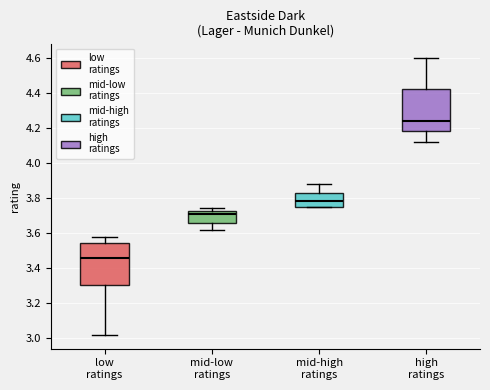

Reading left to right, read every box against the y-axis: the position of its median line, the range the box covers, and the ends of its whiskers. The values are not printed on the chart, so give them approximately, as read against the axis.

low ratings: median 3.46, box 3.30 to 3.54, whiskers 3.02 to 3.58
mid-low ratings: median 3.72 (just below the box's upper edge), box 3.66 to 3.72, whiskers 3.62 to 3.74
mid-high ratings: median 3.78, box 3.76 to 3.82, whiskers 3.76 to 3.88
high ratings: median 4.24, box 4.18 to 4.42, whiskers 4.12 to 4.60